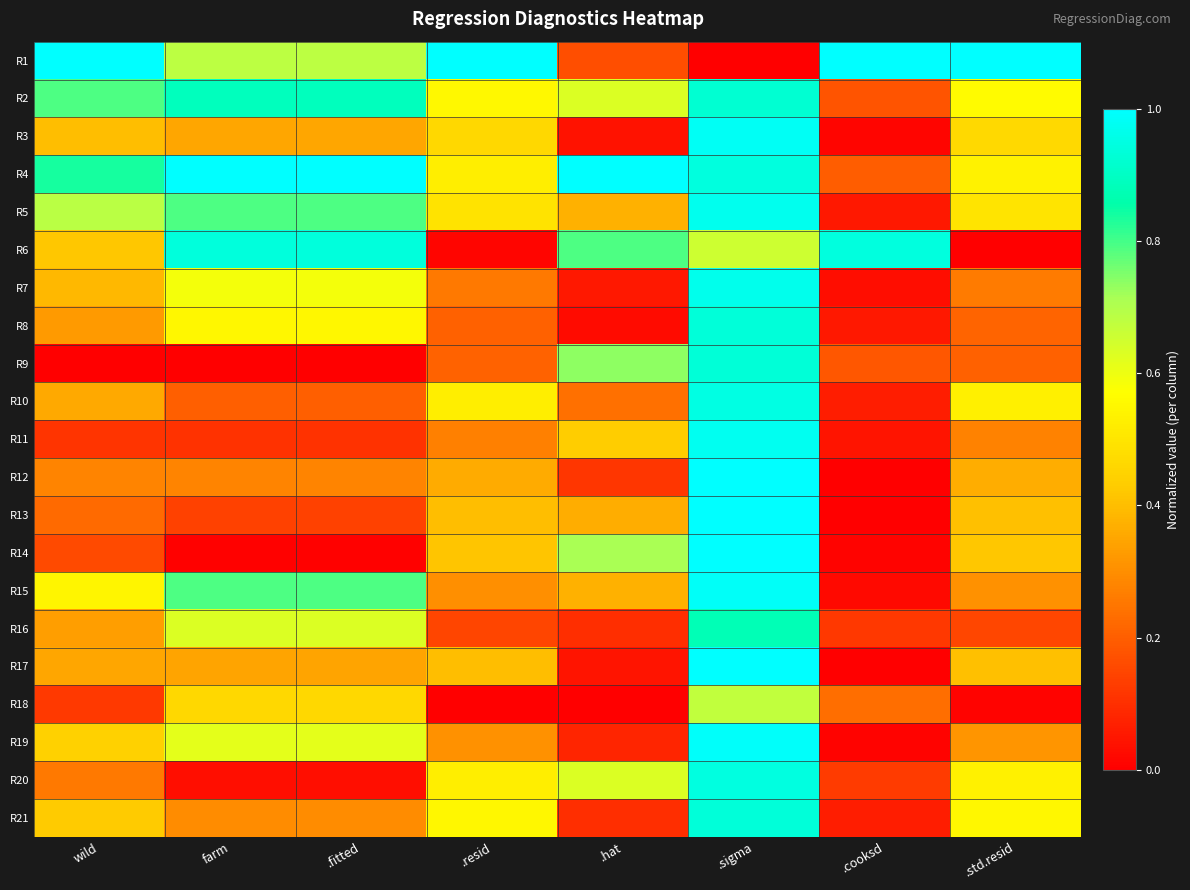

Reading left to right, list all the values displayed in this chart.

R1: wild=1.0	farm=0.7	.fitted=0.7	.resid=1.0	.hat=0.2	.sigma=0.0	.cooksd=1.0	.std.resid=1.0
R2: wild=0.8	farm=0.9	.fitted=0.9	.resid=0.6	.hat=0.6	.sigma=0.9	.cooksd=0.2	.std.resid=0.6
R3: wild=0.4	farm=0.4	.fitted=0.4	.resid=0.5	.hat=0.0	.sigma=1.0	.cooksd=0.0	.std.resid=0.5
R4: wild=0.8	farm=1.0	.fitted=1.0	.resid=0.5	.hat=1.0	.sigma=0.9	.cooksd=0.2	.std.resid=0.5
R5: wild=0.7	farm=0.8	.fitted=0.8	.resid=0.5	.hat=0.4	.sigma=1.0	.cooksd=0.1	.std.resid=0.5
R6: wild=0.4	farm=0.9	.fitted=0.9	.resid=0.0	.hat=0.8	.sigma=0.7	.cooksd=0.9	.std.resid=0.0
R7: wild=0.4	farm=0.6	.fitted=0.6	.resid=0.3	.hat=0.1	.sigma=1.0	.cooksd=0.0	.std.resid=0.3
R8: wild=0.3	farm=0.5	.fitted=0.5	.resid=0.2	.hat=0.0	.sigma=0.9	.cooksd=0.1	.std.resid=0.2
R9: wild=0.0	farm=0.0	.fitted=0.0	.resid=0.2	.hat=0.7	.sigma=0.9	.cooksd=0.2	.std.resid=0.2
R10: wild=0.4	farm=0.2	.fitted=0.2	.resid=0.5	.hat=0.2	.sigma=1.0	.cooksd=0.1	.std.resid=0.5
R11: wild=0.1	farm=0.1	.fitted=0.1	.resid=0.3	.hat=0.4	.sigma=1.0	.cooksd=0.0	.std.resid=0.3
R12: wild=0.3	farm=0.3	.fitted=0.3	.resid=0.4	.hat=0.1	.sigma=1.0	.cooksd=0.0	.std.resid=0.4
R13: wild=0.2	farm=0.1	.fitted=0.1	.resid=0.4	.hat=0.4	.sigma=1.0	.cooksd=0.0	.std.resid=0.4
R14: wild=0.2	farm=0.0	.fitted=0.0	.resid=0.4	.hat=0.7	.sigma=1.0	.cooksd=0.0	.std.resid=0.4
R15: wild=0.5	farm=0.8	.fitted=0.8	.resid=0.3	.hat=0.4	.sigma=1.0	.cooksd=0.0	.std.resid=0.3
R16: wild=0.3	farm=0.6	.fitted=0.6	.resid=0.1	.hat=0.1	.sigma=0.9	.cooksd=0.1	.std.resid=0.2
R17: wild=0.4	farm=0.3	.fitted=0.3	.resid=0.4	.hat=0.0	.sigma=1.0	.cooksd=0.0	.std.resid=0.4
R18: wild=0.1	farm=0.5	.fitted=0.5	.resid=0.0	.hat=0.0	.sigma=0.7	.cooksd=0.2	.std.resid=0.0
R19: wild=0.4	farm=0.6	.fitted=0.6	.resid=0.3	.hat=0.1	.sigma=1.0	.cooksd=0.0	.std.resid=0.3
R20: wild=0.3	farm=0.0	.fitted=0.0	.resid=0.5	.hat=0.6	.sigma=0.9	.cooksd=0.1	.std.resid=0.5
R21: wild=0.4	farm=0.3	.fitted=0.3	.resid=0.5	.hat=0.1	.sigma=0.9	.cooksd=0.1	.std.resid=0.6